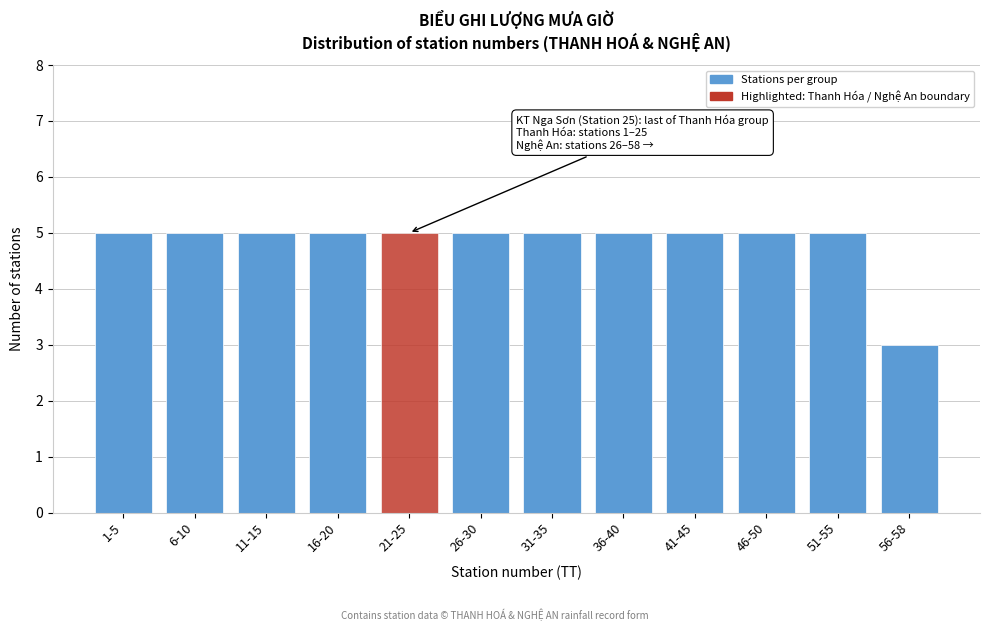

Reading left to right, extract all data points from this chart.

1-5=5	6-10=5	11-15=5	16-20=5	21-25=5	26-30=5	31-35=5	36-40=5	41-45=5	46-50=5	51-55=5	56-58=3